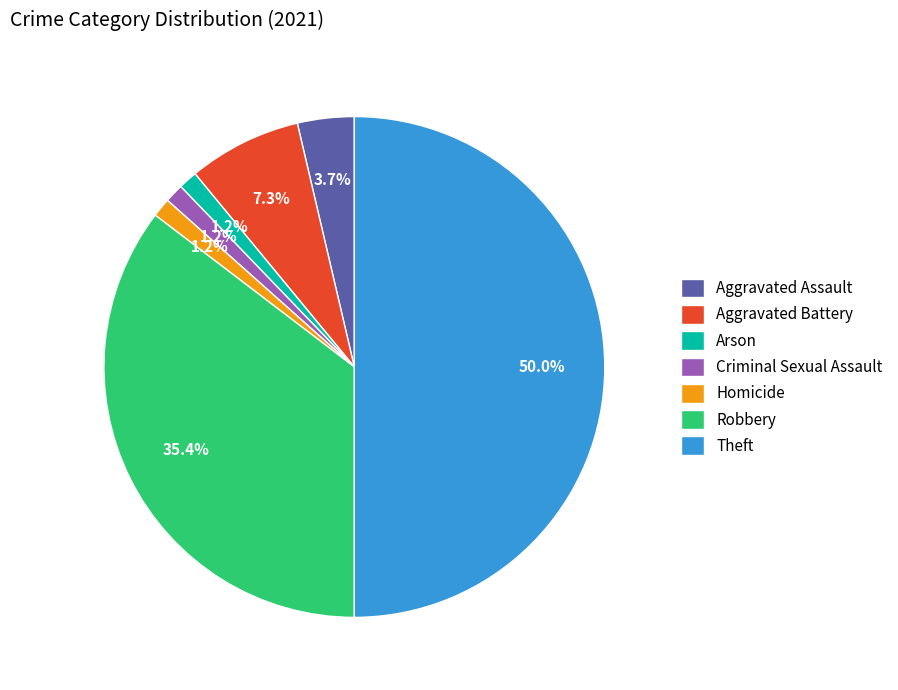

How many slices are in this pie chart?

7